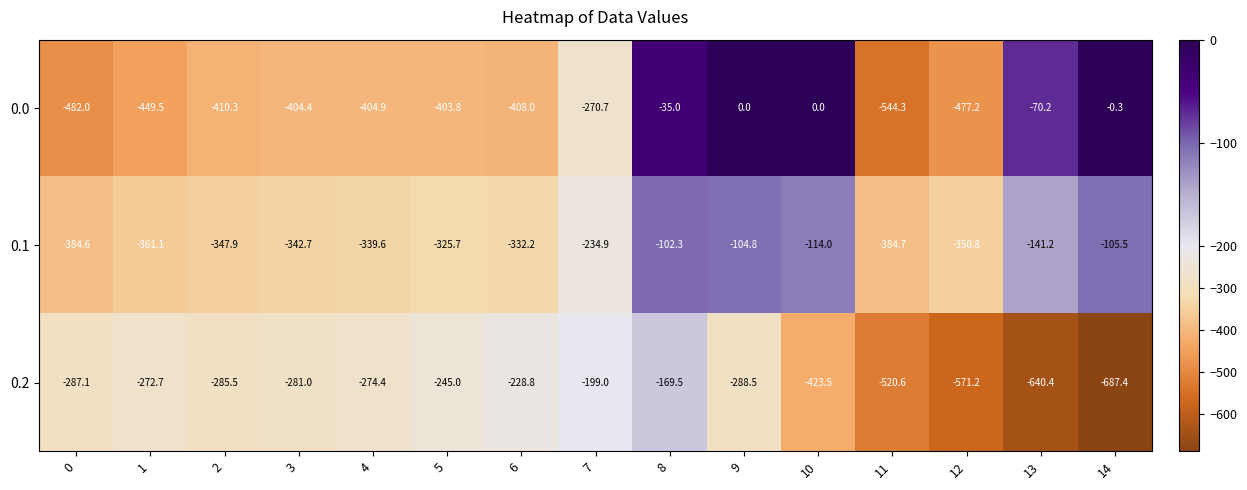

How many series are shown in this chart?

3